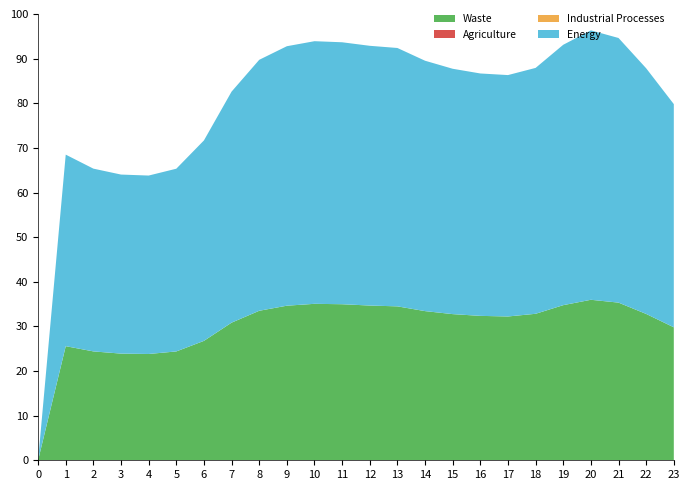

Does the chart have visible grid lines?

No